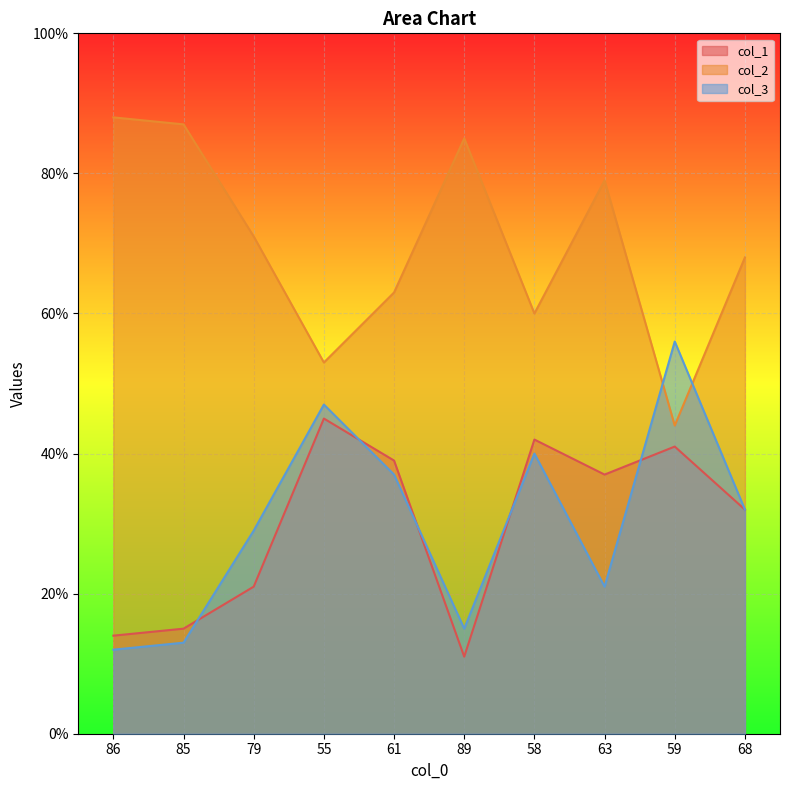

At which category is the sum across all series the highest?

55